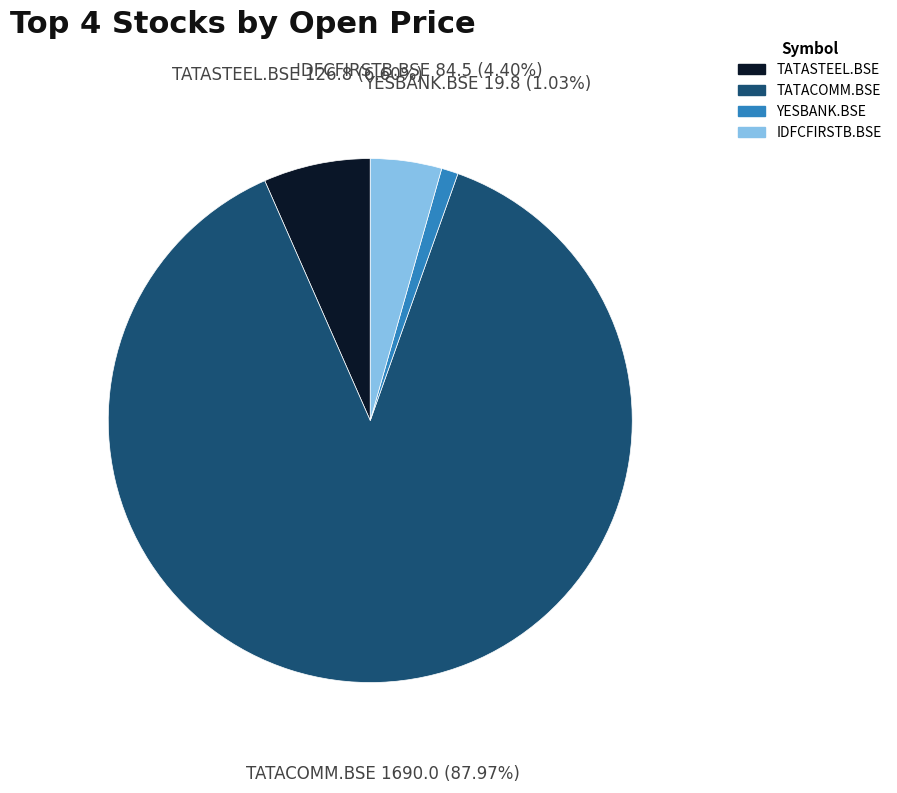

Count the number of slices in the pie.

4